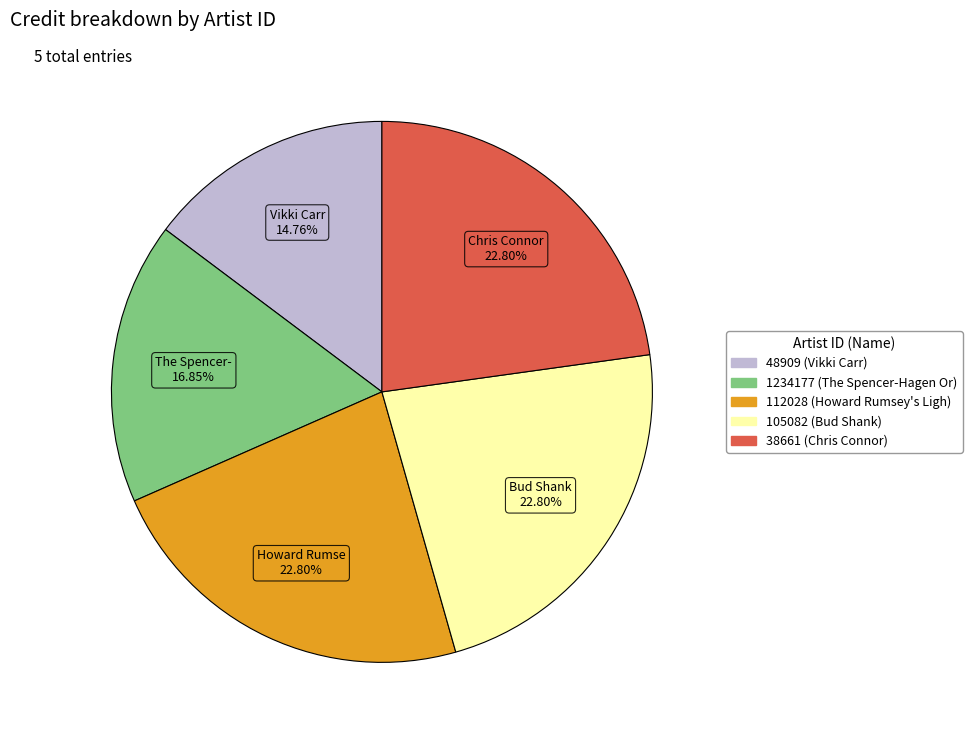

Is there a majority slice in this chart?

No